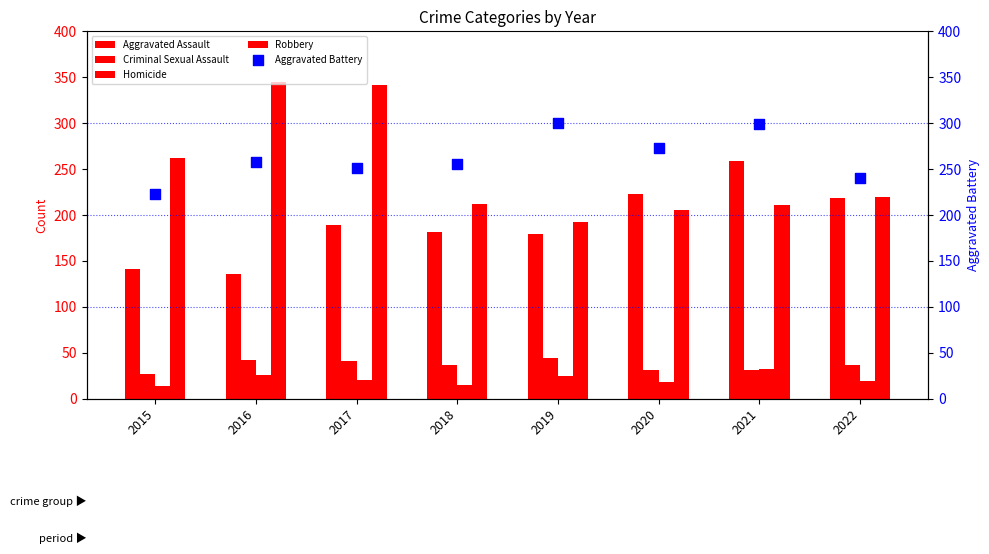

What is the total value across all series at 2022?

735